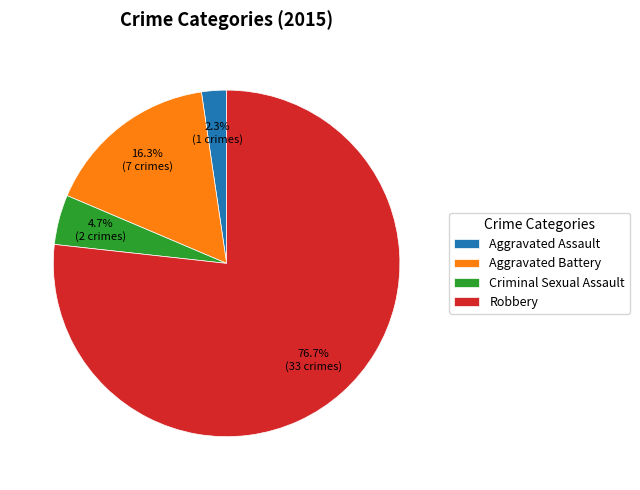

Count the number of slices in the pie.

4